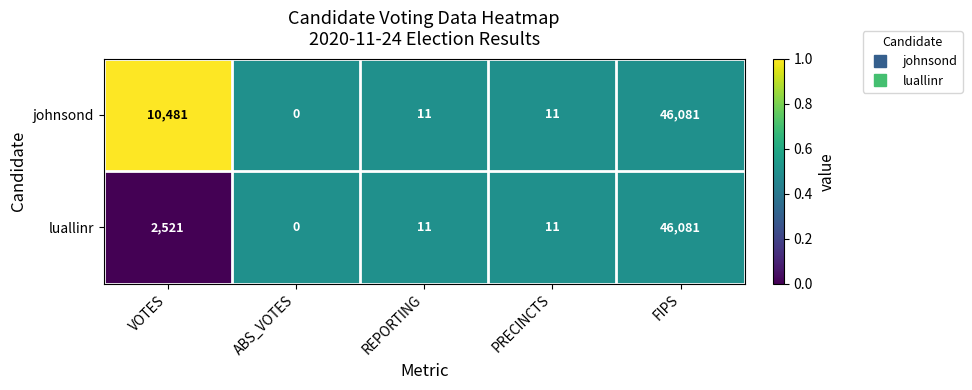

Reading left to right, transcribe all the data shown in this chart.

johnsond: VOTES=10481	ABS_VOTES=0	REPORTING=11	PRECINCTS=11	FIPS=46081
luallinr: VOTES=2521	ABS_VOTES=0	REPORTING=11	PRECINCTS=11	FIPS=46081